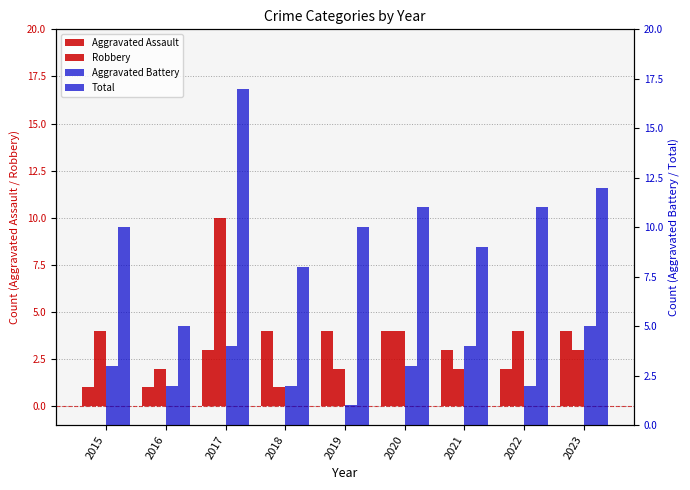

How many groups of bars are there?

9